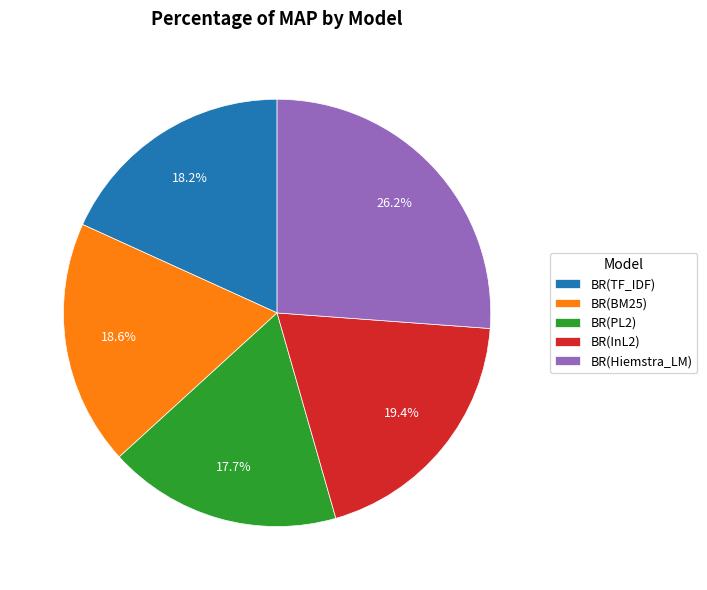

Which category has the smallest portion of the pie?

BR(PL2)